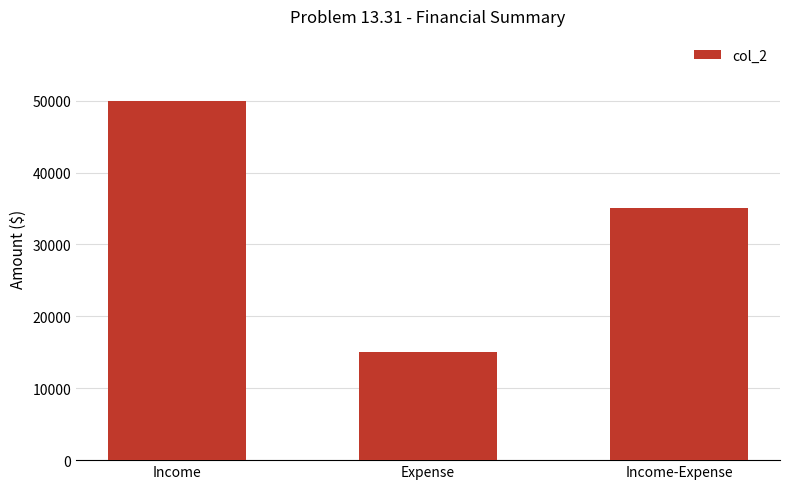

What is the average value?

33333